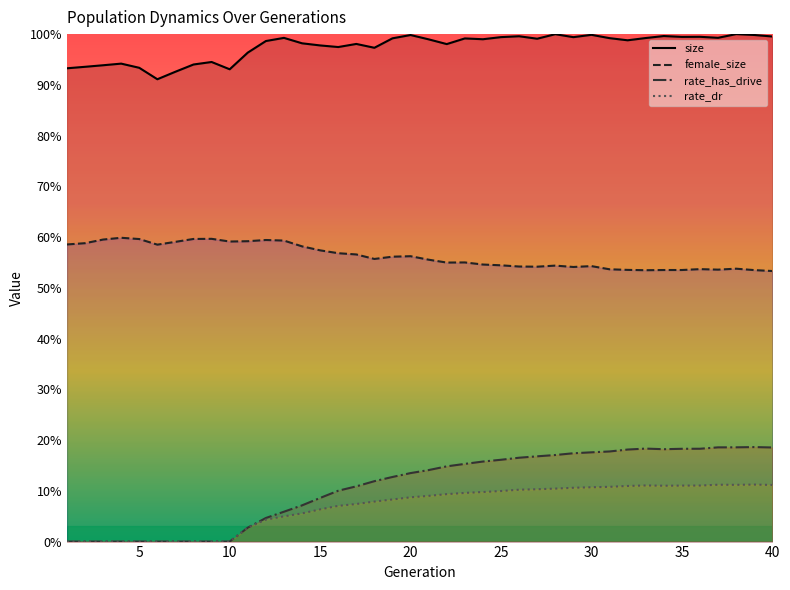

What is the difference between the maximum and second lowest values in the rate_has_drive series?

0.2